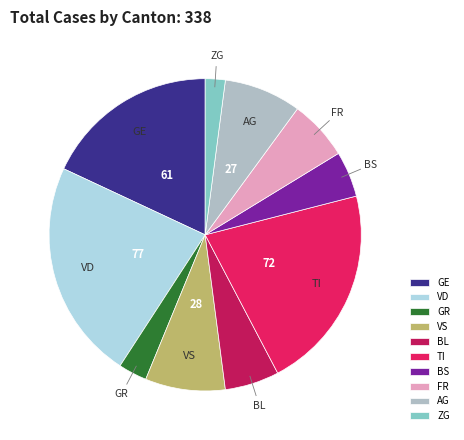

Which category has the biggest portion of the pie?

VD